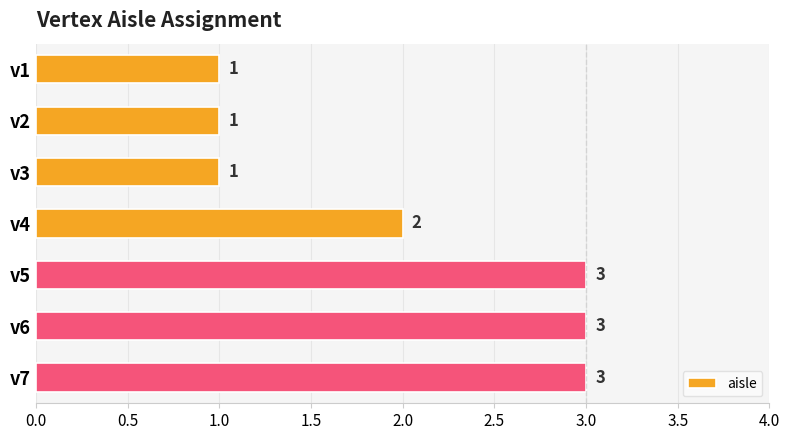

What is the sum of all values?

14